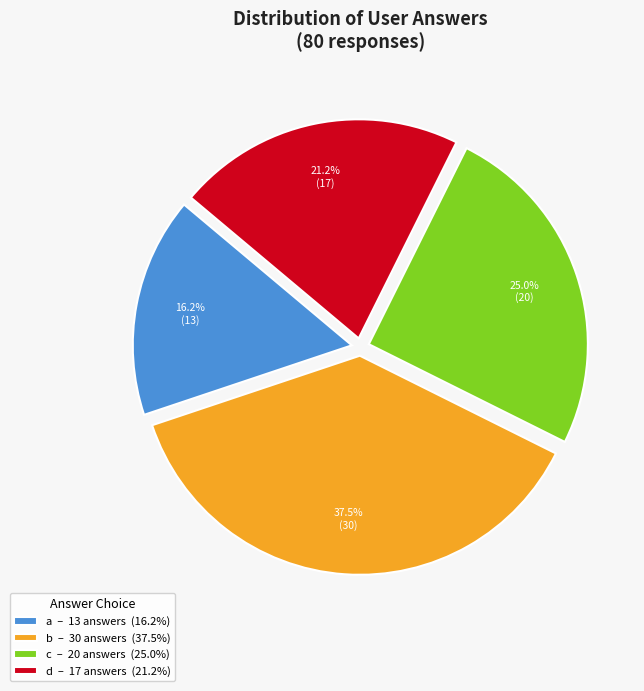

Do b – 30 answers (37.5%) and a – 13 answers (16.2%) together represent more than half of the pie?

Yes